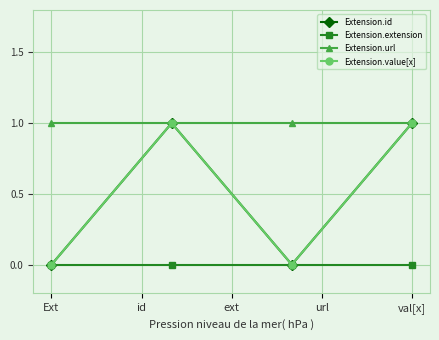

Which series has the largest range (max minus min)?

Extension.id